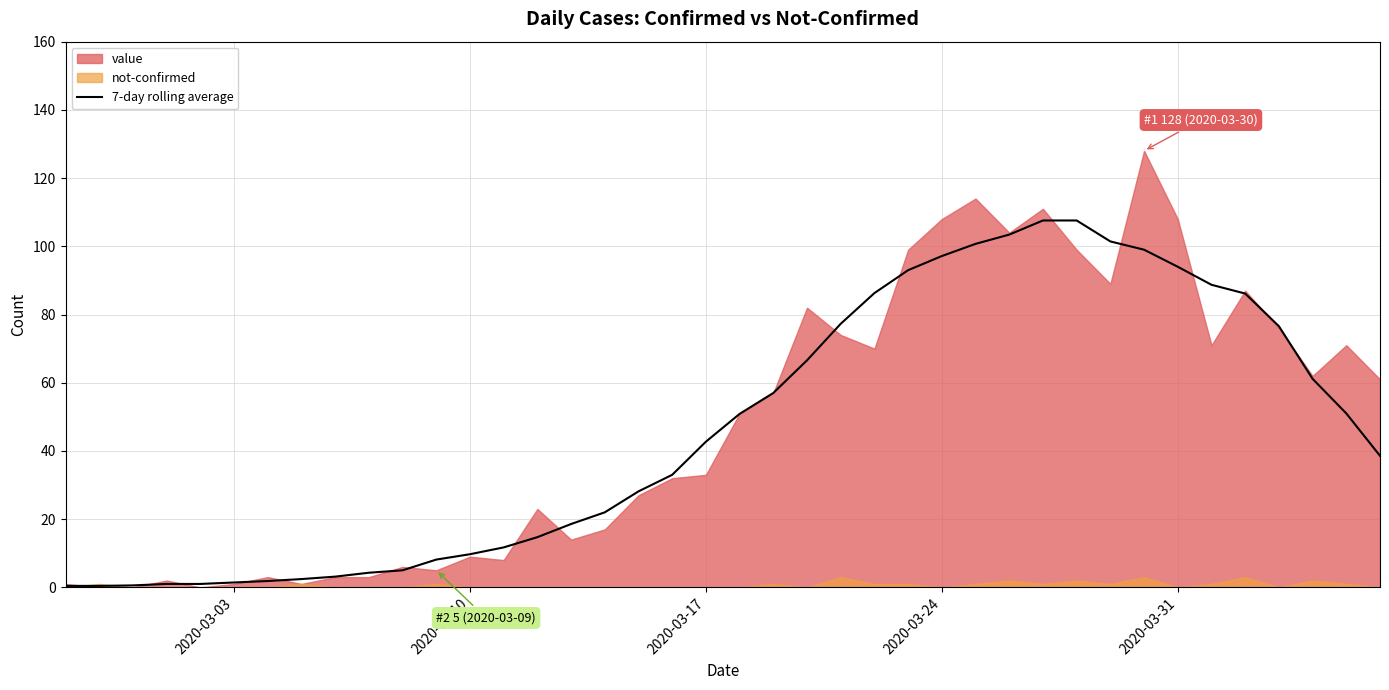

What is the highest value of the 7-day rolling average series?

107.6